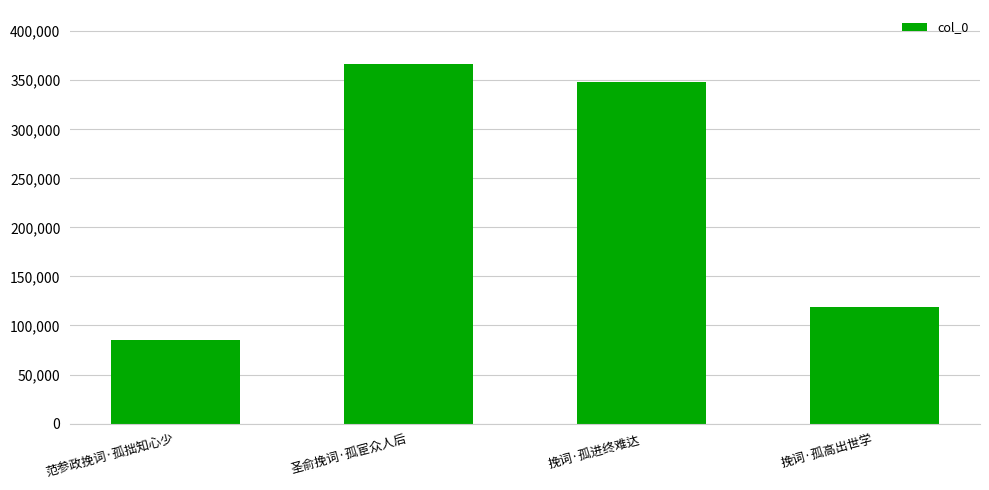

How many bars are there in total?

4